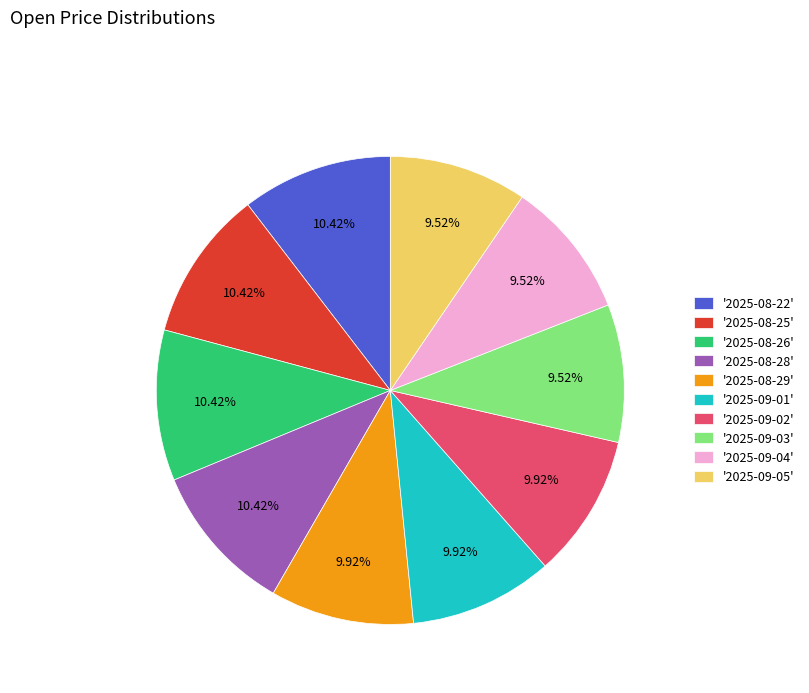

Approximately how many times larger is the value at '2025-09-03' compared to '2025-09-04'?

1.0